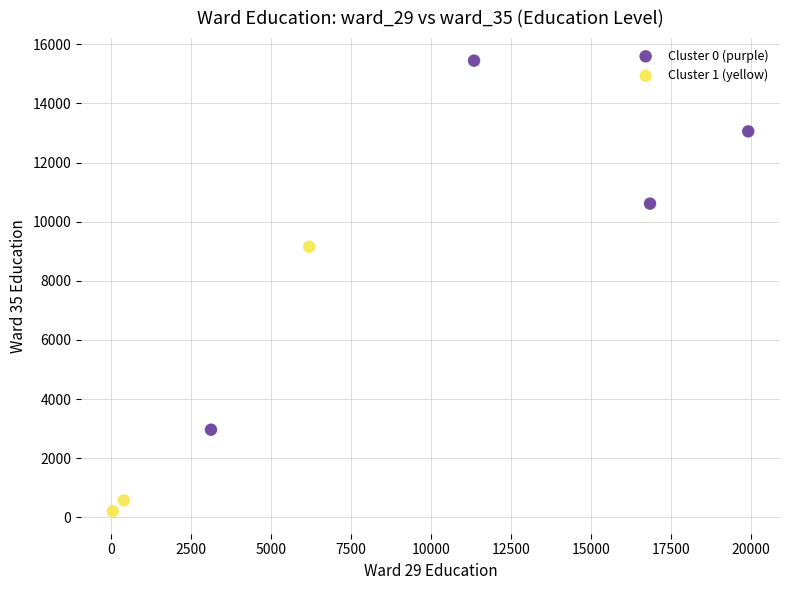

What are all the series names shown in the legend?

Cluster 0 (purple), Cluster 1 (yellow)